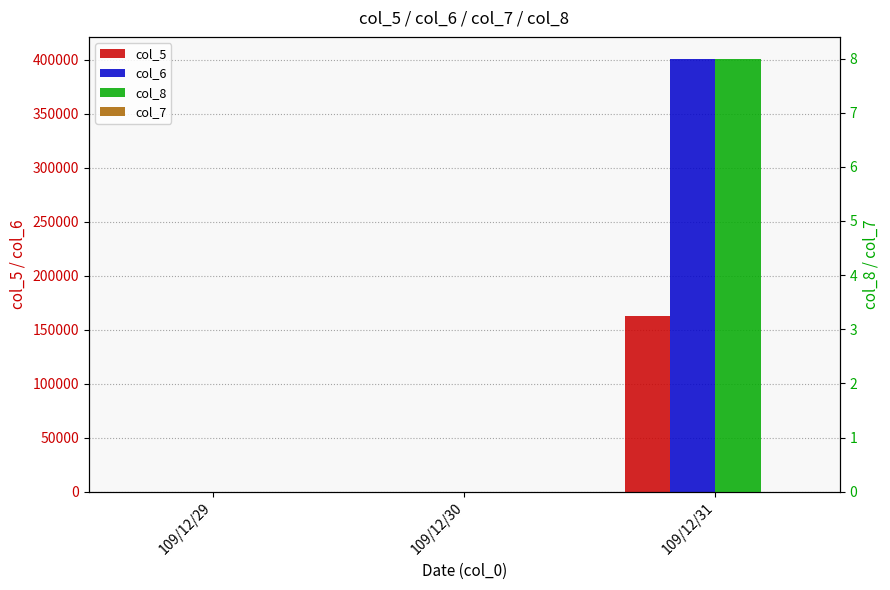

How many values in the col_8 series exceed 0?

1